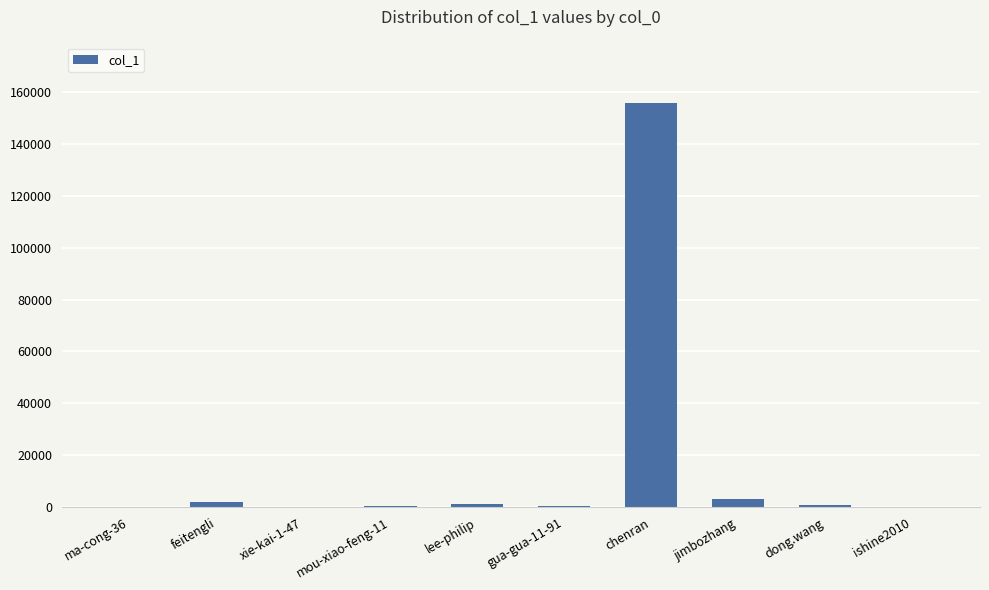

Is it true that the value at chenran is 155660?

True